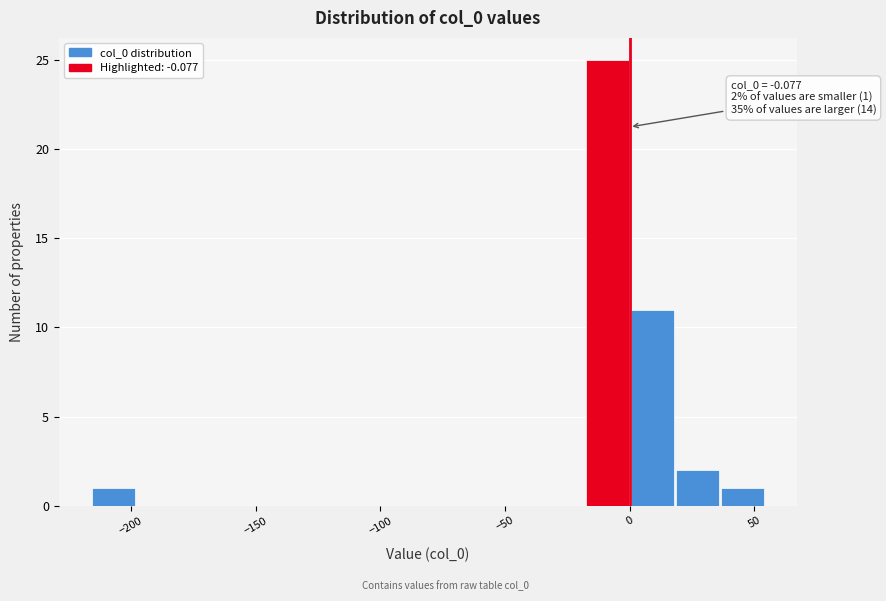

Around what value on the x-axis is the tallest bar? Give the approximate position of its centre, as read against the axis.

-10